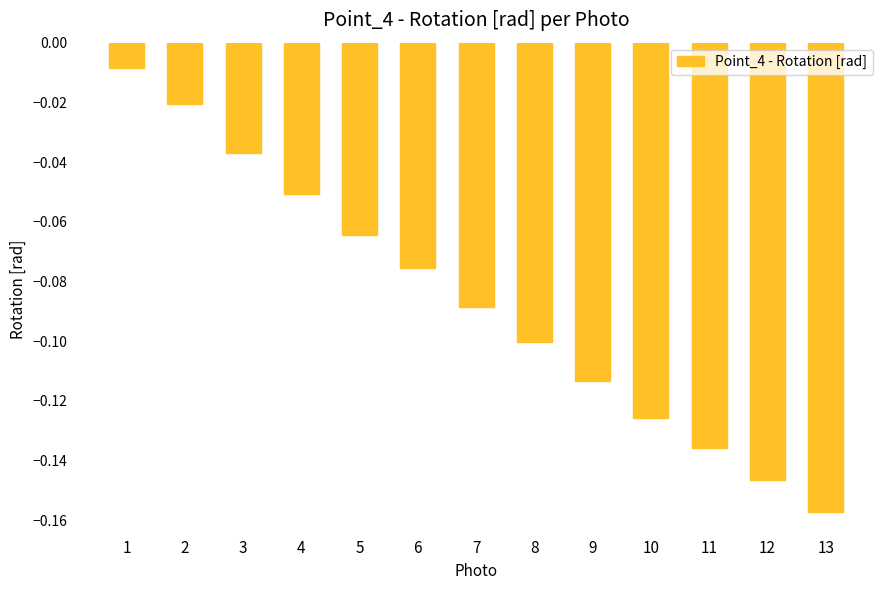

List the labels in order of value, smallest first.

13, 12, 11, 10, 9, 8, 7, 6, 5, 4, 3, 2, 1